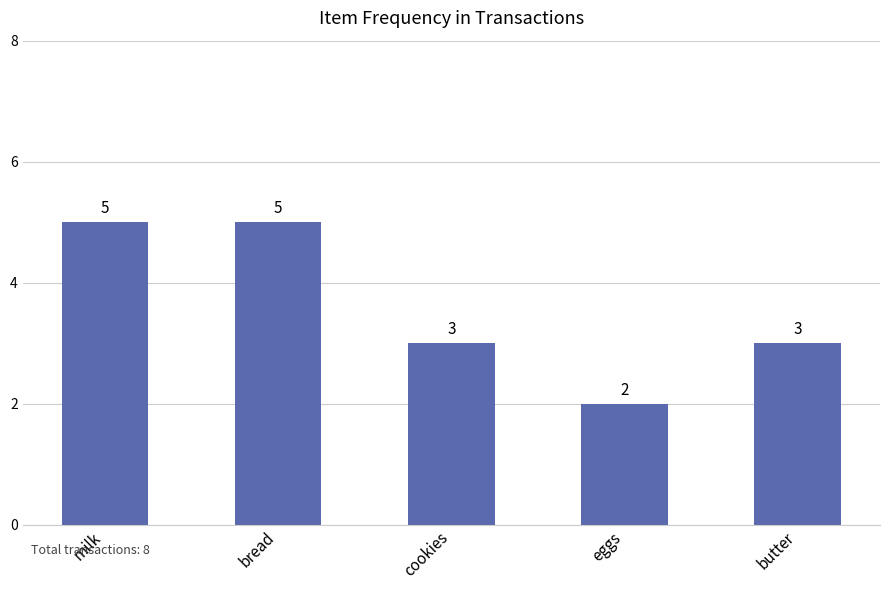

Is it true that the value at cookies is 3?

True